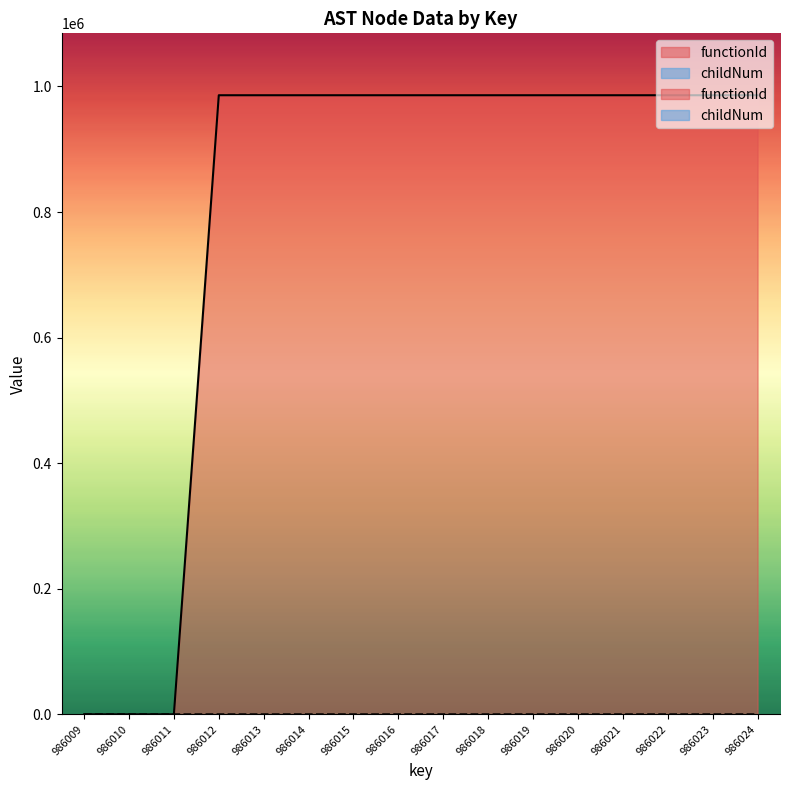

Does the chart have visible grid lines?

No